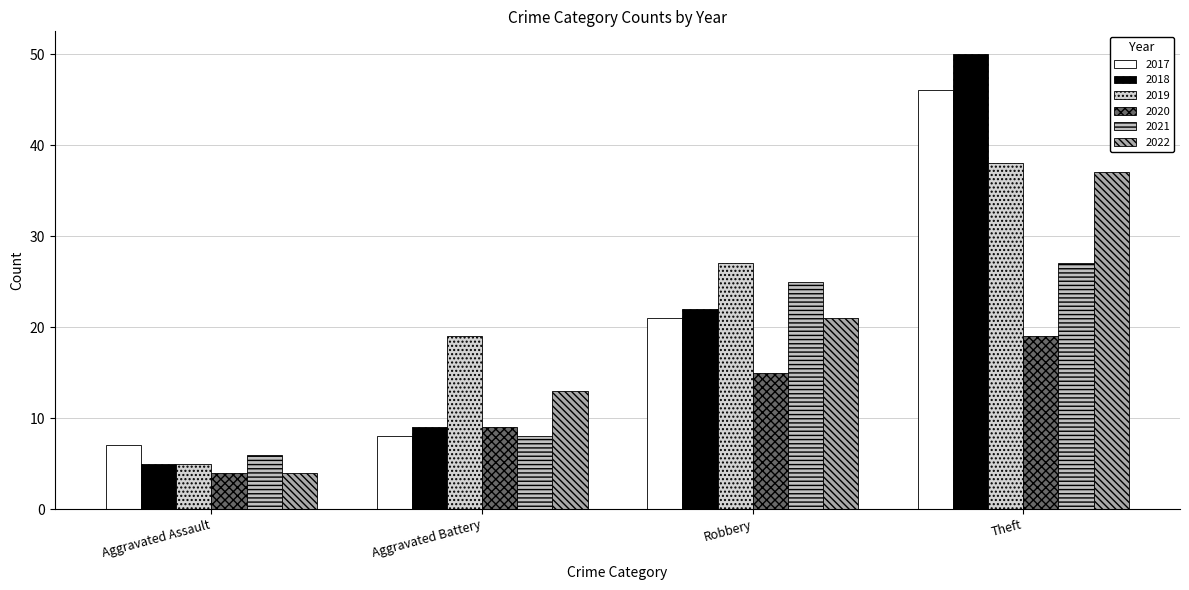

What is the sum of the 2019 values at Aggravated Assault and Robbery?

32